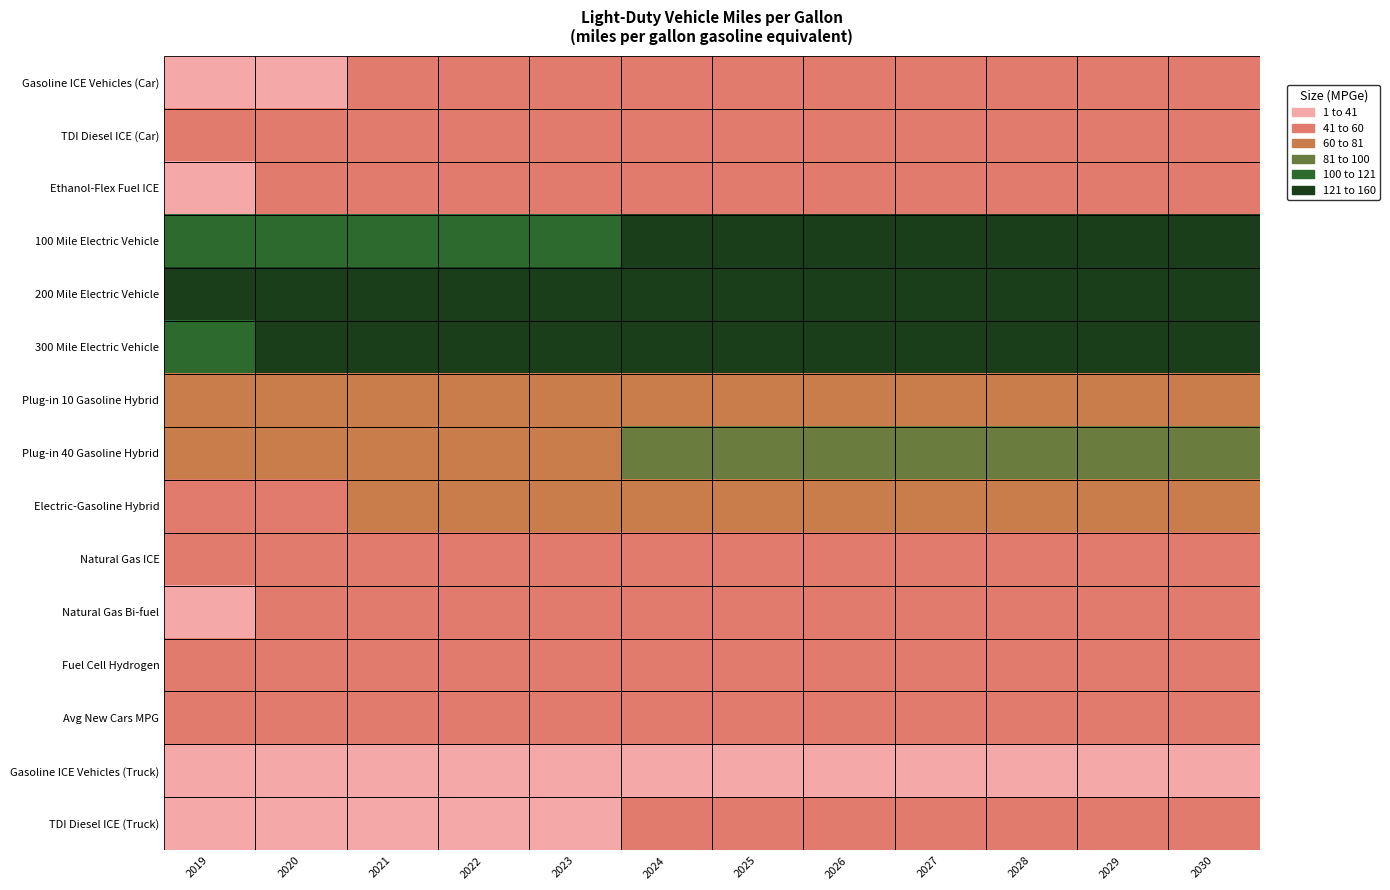

What is the sum of all Plug-in 40 Gasoline Hybrid values?

982.2